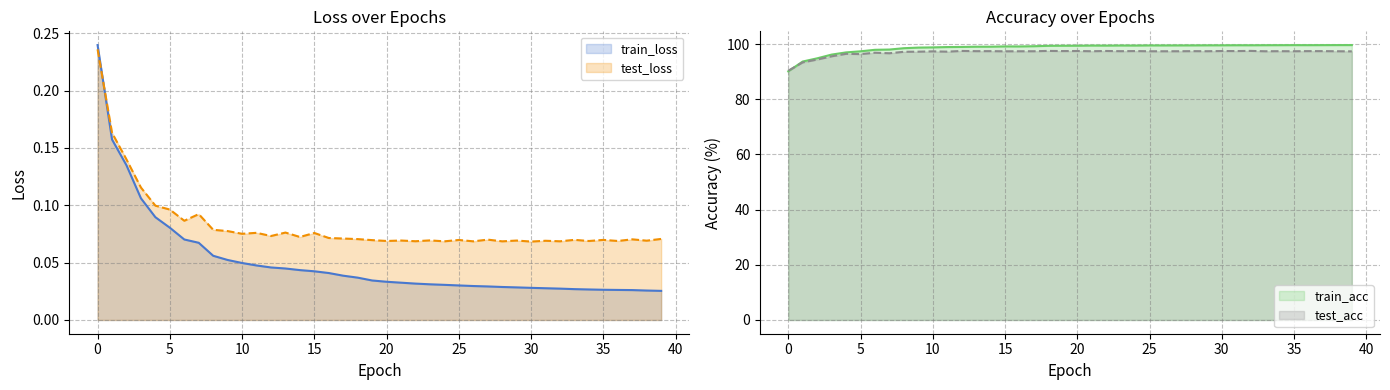

Reading right to left, transcribe all the data shown in this chart.

train_loss: 39=0.0	38=0.0	37=0.0	36=0.0	35=0.0	34=0.0	33=0.0	32=0.0	31=0.0	30=0.0	29=0.0	28=0.0	27=0.0	26=0.0	25=0.0	24=0.0	23=0.0	22=0.0	21=0.0	20=0.0	19=0.0	18=0.0	17=0.0	16=0.0	15=0.0	14=0.0	13=0.0	12=0.0	11=0.0	10=0.0	9=0.1	8=0.1	7=0.1	6=0.1	5=0.1	4=0.1	3=0.1	2=0.1	1=0.2	0=0.2
test_loss: 39=0.1	38=0.1	37=0.1	36=0.1	35=0.1	34=0.1	33=0.1	32=0.1	31=0.1	30=0.1	29=0.1	28=0.1	27=0.1	26=0.1	25=0.1	24=0.1	23=0.1	22=0.1	21=0.1	20=0.1	19=0.1	18=0.1	17=0.1	16=0.1	15=0.1	14=0.1	13=0.1	12=0.1	11=0.1	10=0.1	9=0.1	8=0.1	7=0.1	6=0.1	5=0.1	4=0.1	3=0.1	2=0.1	1=0.2	0=0.2
train_acc: 39=99.6	38=99.6	37=99.6	36=99.6	35=99.6	34=99.6	33=99.6	32=99.5	31=99.6	30=99.5	29=99.5	28=99.5	27=99.5	26=99.5	25=99.5	24=99.4	23=99.5	22=99.4	21=99.4	20=99.4	19=99.4	18=99.3	17=99.2	16=99.1	15=99.1	14=99.0	13=99.0	12=98.9	11=98.9	10=98.8	9=98.7	8=98.5	7=98.0	6=97.9	5=97.4	4=97.0	3=96.2	2=94.8	1=93.7	0=90.1
test_acc: 39=97.3	38=97.4	37=97.4	36=97.4	35=97.4	34=97.4	33=97.4	32=97.5	31=97.4	30=97.5	29=97.4	28=97.4	27=97.4	26=97.4	25=97.4	24=97.4	23=97.4	22=97.5	21=97.4	20=97.5	19=97.4	18=97.5	17=97.4	16=97.4	15=97.4	14=97.4	13=97.4	12=97.5	11=97.2	10=97.3	9=97.2	8=97.2	7=96.7	6=96.8	5=96.3	4=96.4	3=95.5	2=94.4	1=93.3	0=90.3